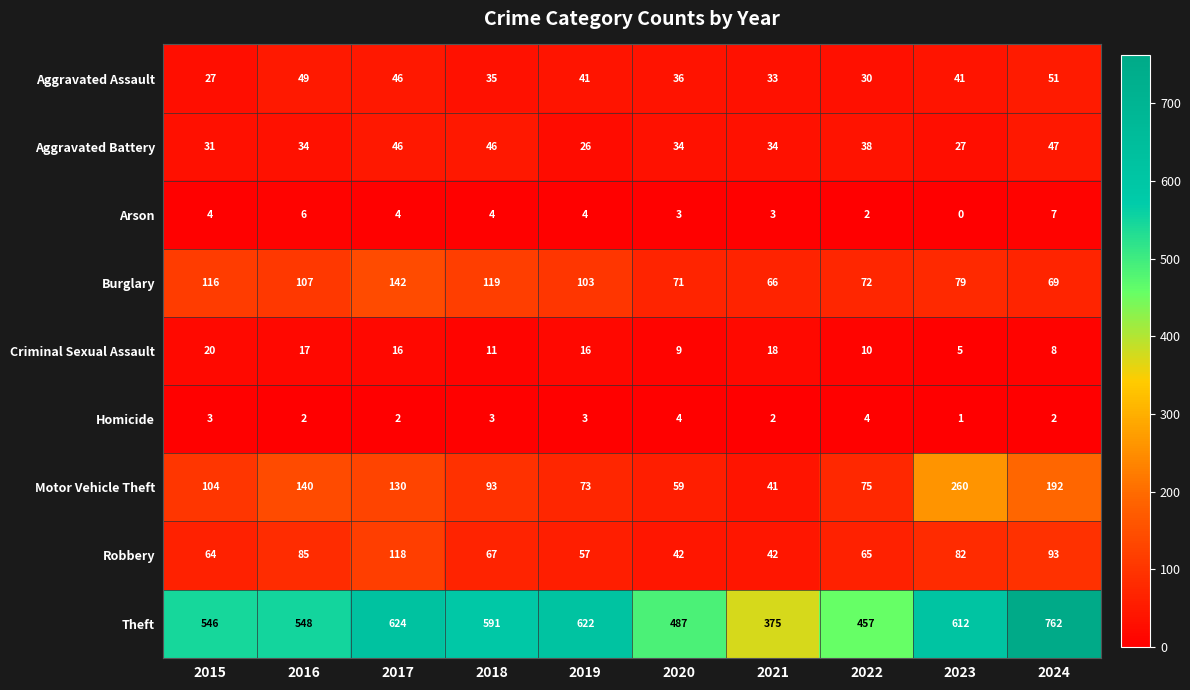

Which label corresponds to the smallest value in the chart?

2023